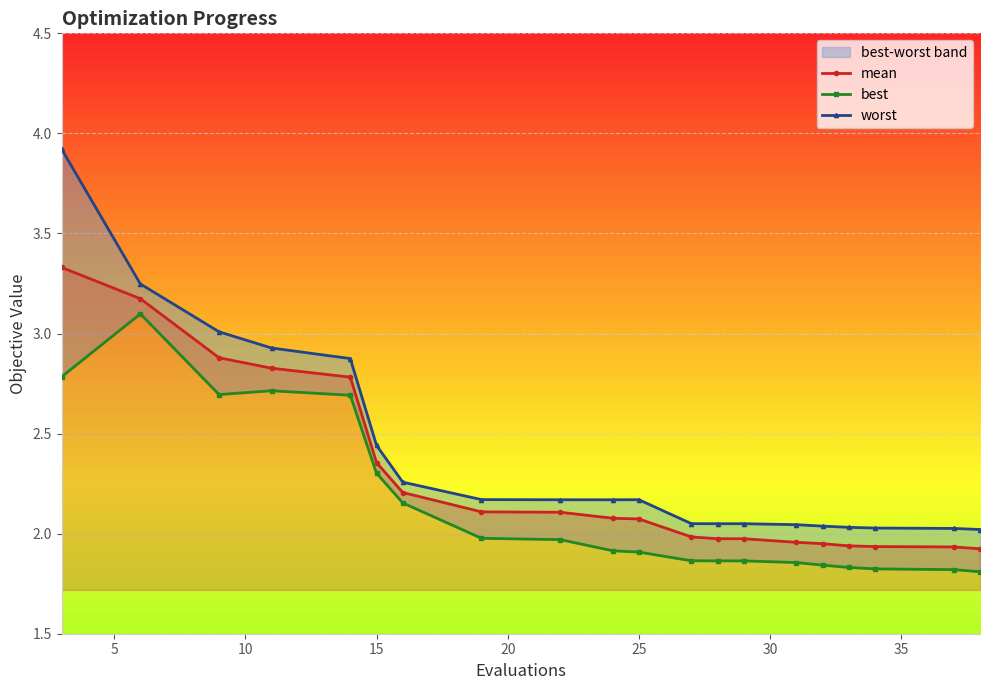

Rank the series by their maximum value, from highest to lowest.

worst, mean, best